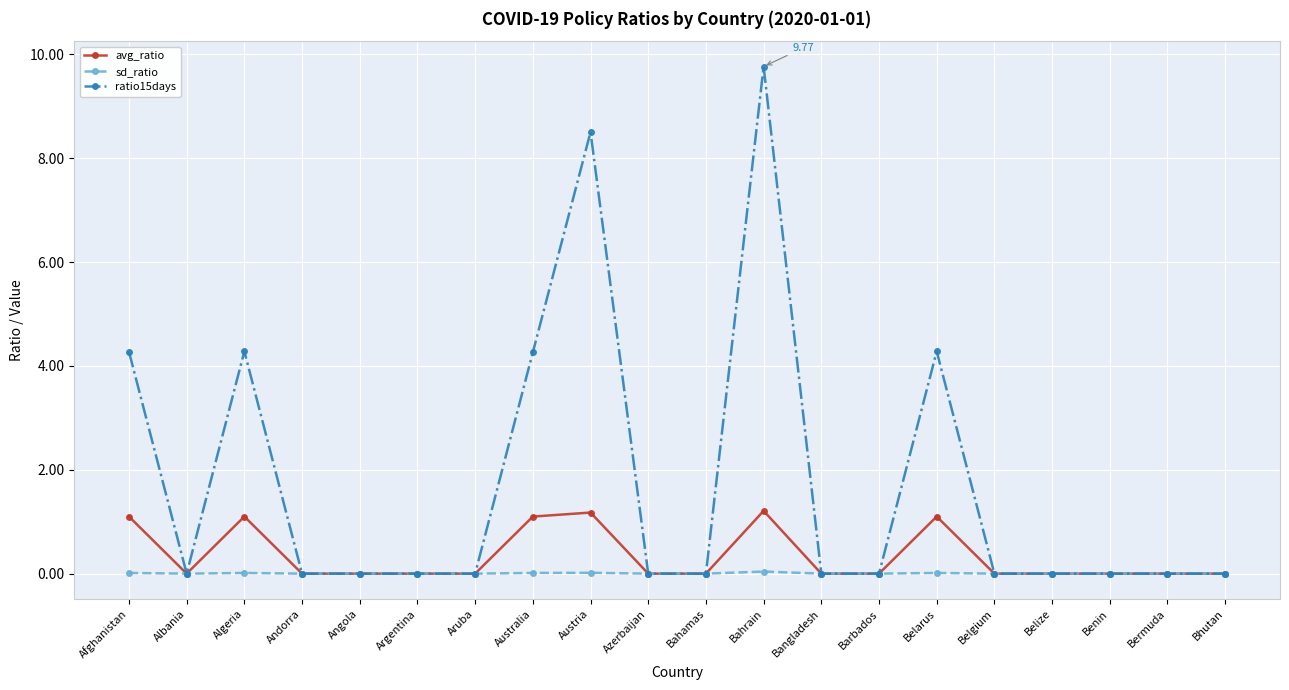

At how many categories does at least one series exceed 7?

2